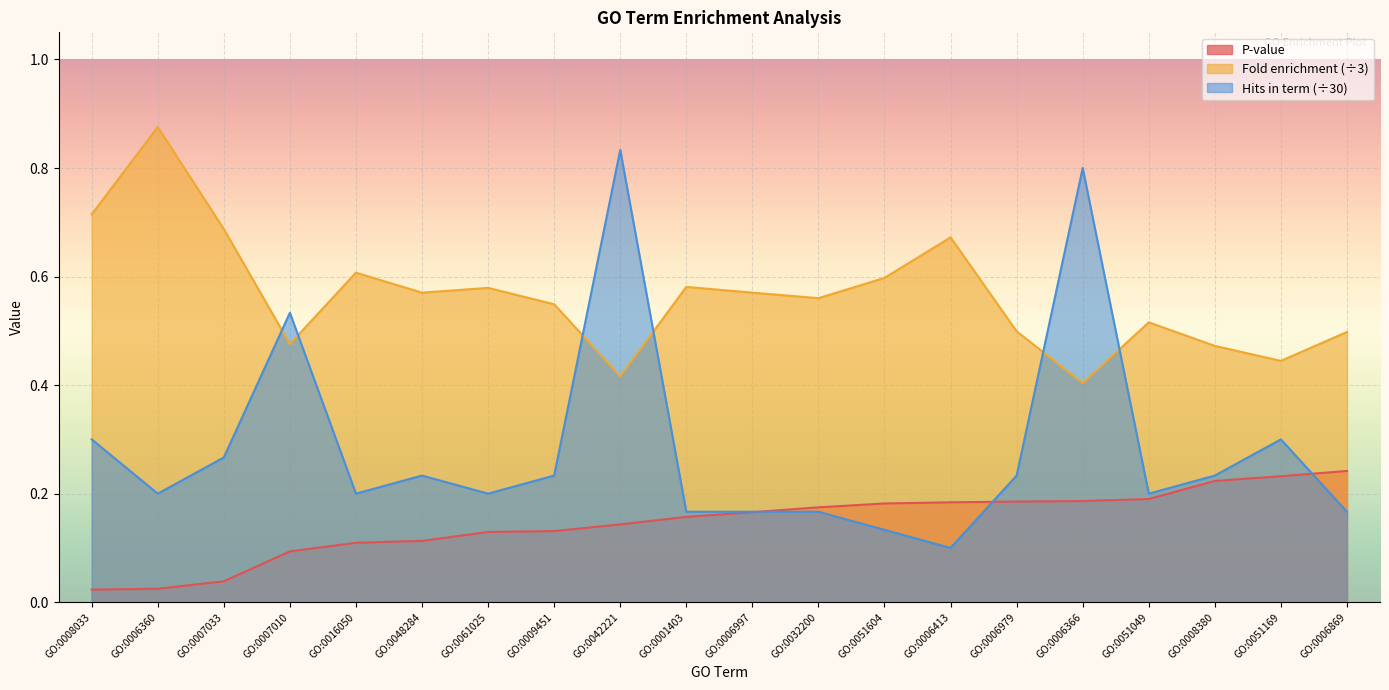

Reading left to right, extract all data points from this chart.

P-value: GO:0008033=0.0	GO:0006360=0.0	GO:0007033=0.0	GO:0007010=0.1	GO:0016050=0.1	GO:0048284=0.1	GO:0061025=0.1	GO:0009451=0.1	GO:0042221=0.1	GO:0001403=0.2	GO:0006997=0.2	GO:0032200=0.2	GO:0051604=0.2	GO:0006413=0.2	GO:0006979=0.2	GO:0006366=0.2	GO:0051049=0.2	GO:0008380=0.2	GO:0051169=0.2	GO:0006869=0.2
Fold enrichment: GO:0008033=0.7	GO:0006360=0.9	GO:0007033=0.7	GO:0007010=0.5	GO:0016050=0.6	GO:0048284=0.6	GO:0061025=0.6	GO:0009451=0.5	GO:0042221=0.4	GO:0001403=0.6	GO:0006997=0.6	GO:0032200=0.6	GO:0051604=0.6	GO:0006413=0.7	GO:0006979=0.5	GO:0006366=0.4	GO:0051049=0.5	GO:0008380=0.5	GO:0051169=0.4	GO:0006869=0.5
Hits in term: GO:0008033=0.3	GO:0006360=0.2	GO:0007033=0.3	GO:0007010=0.5	GO:0016050=0.2	GO:0048284=0.2	GO:0061025=0.2	GO:0009451=0.2	GO:0042221=0.8	GO:0001403=0.2	GO:0006997=0.2	GO:0032200=0.2	GO:0051604=0.1	GO:0006413=0.1	GO:0006979=0.2	GO:0006366=0.8	GO:0051049=0.2	GO:0008380=0.2	GO:0051169=0.3	GO:0006869=0.2